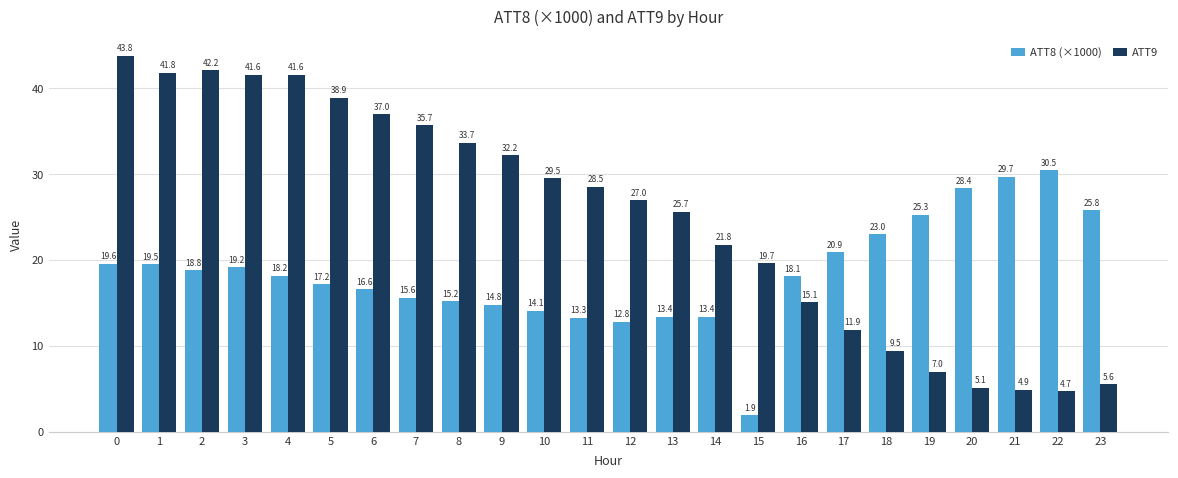

What is the total value across all series at 11?

41.8